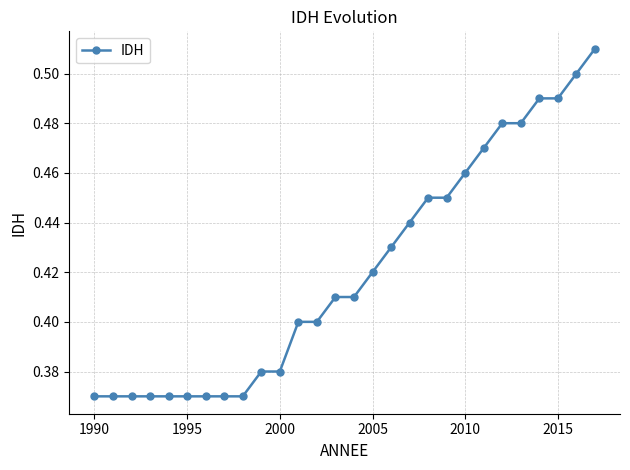

Count the values in the range 0 to 1.

28